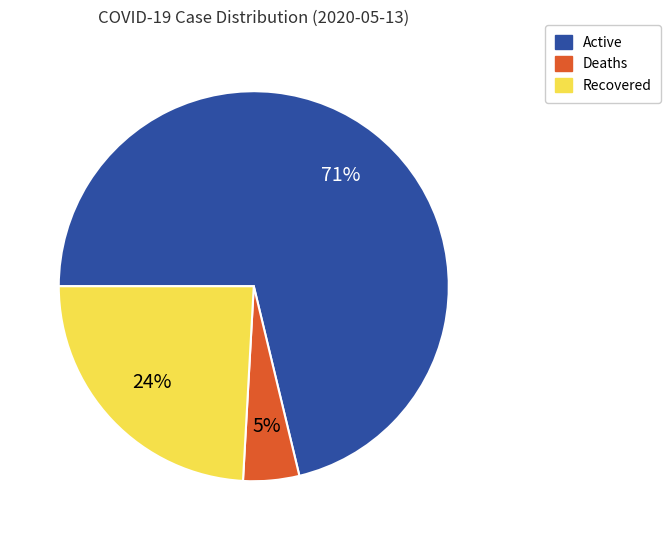

Count the number of slices in the pie.

3